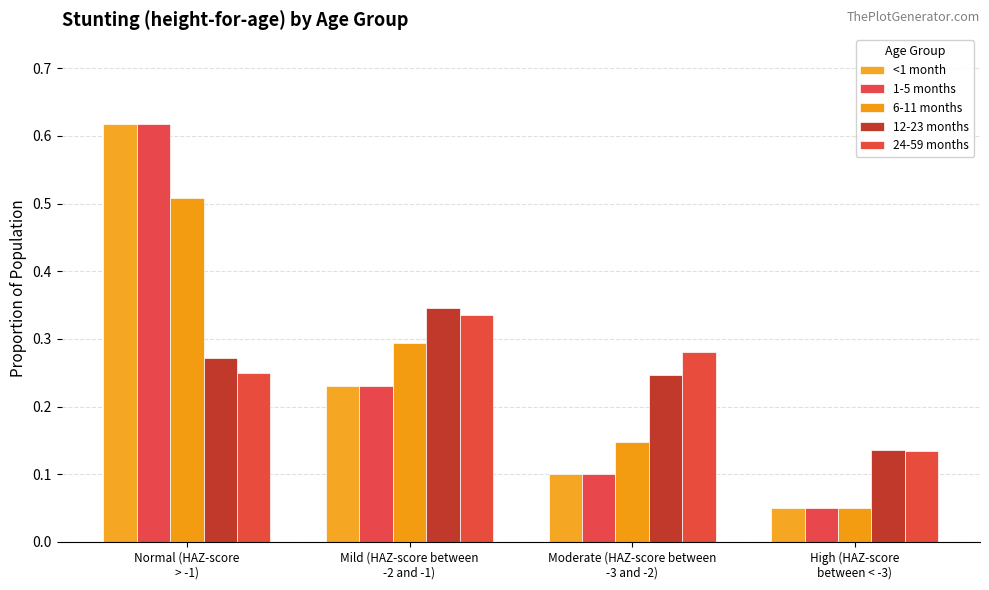

At how many categories does at least one series exceed 0?

4